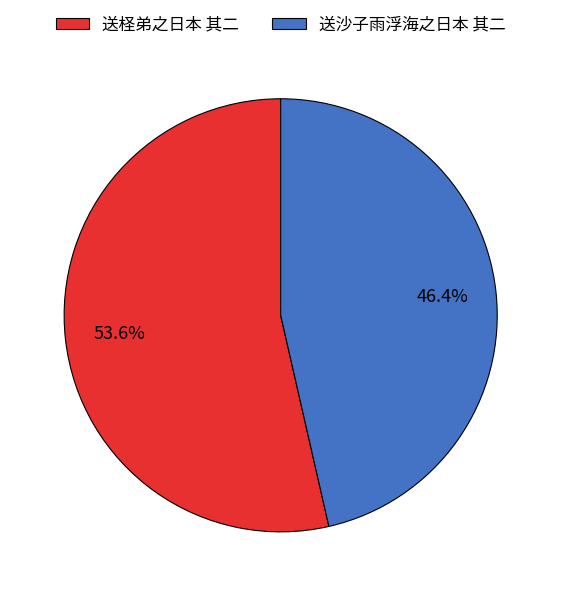

To the nearest percent, what is the average slice percentage?

50%